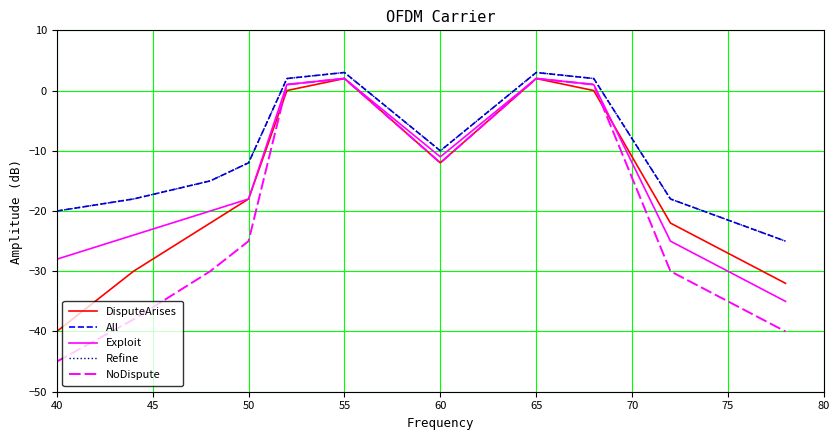

Is this an area chart (filled region under the line)?

No